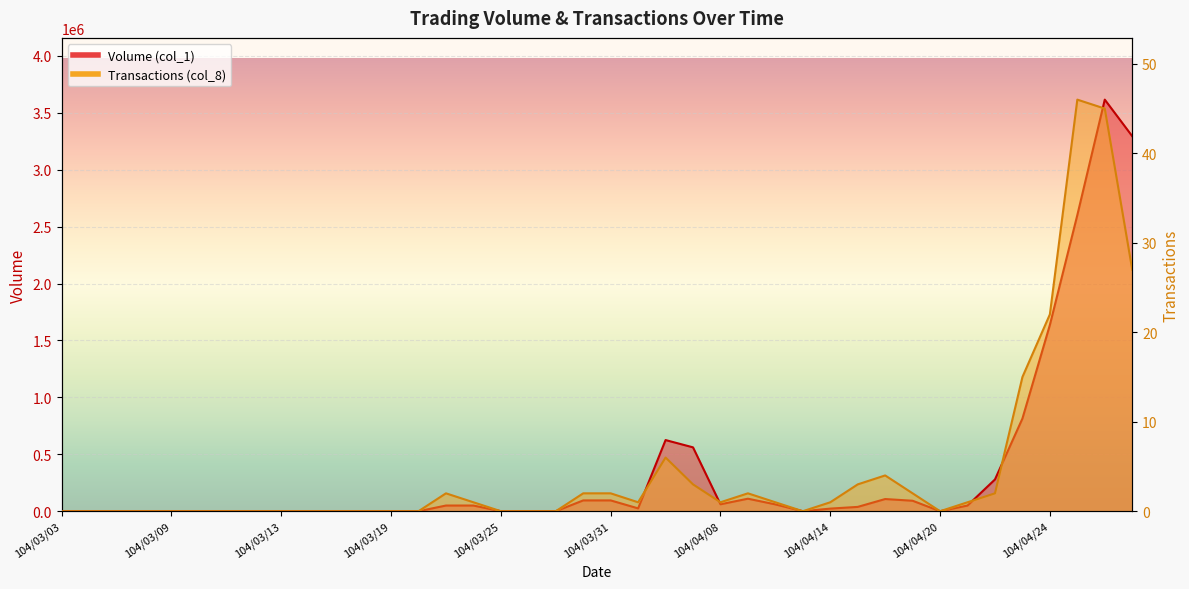

True or false: Volume (col_1) has a value of -1769920 at 104/03/17.

False